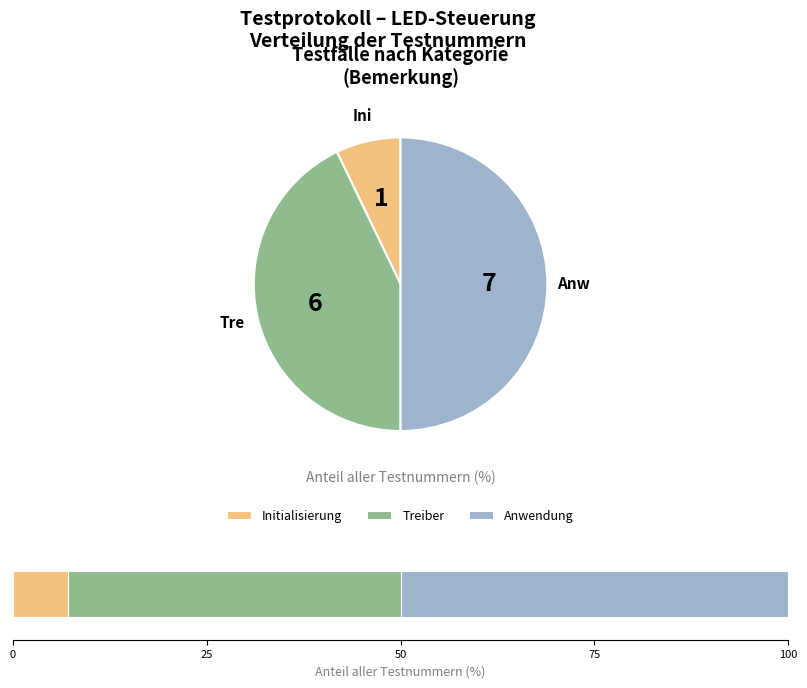

How many slices are in this pie chart?

3